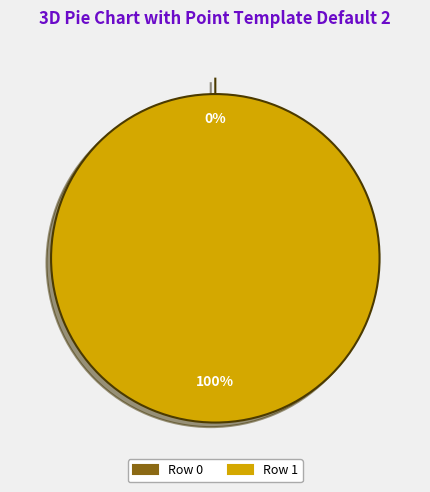

What is the change in value from Row 0 to Row 1?

+1